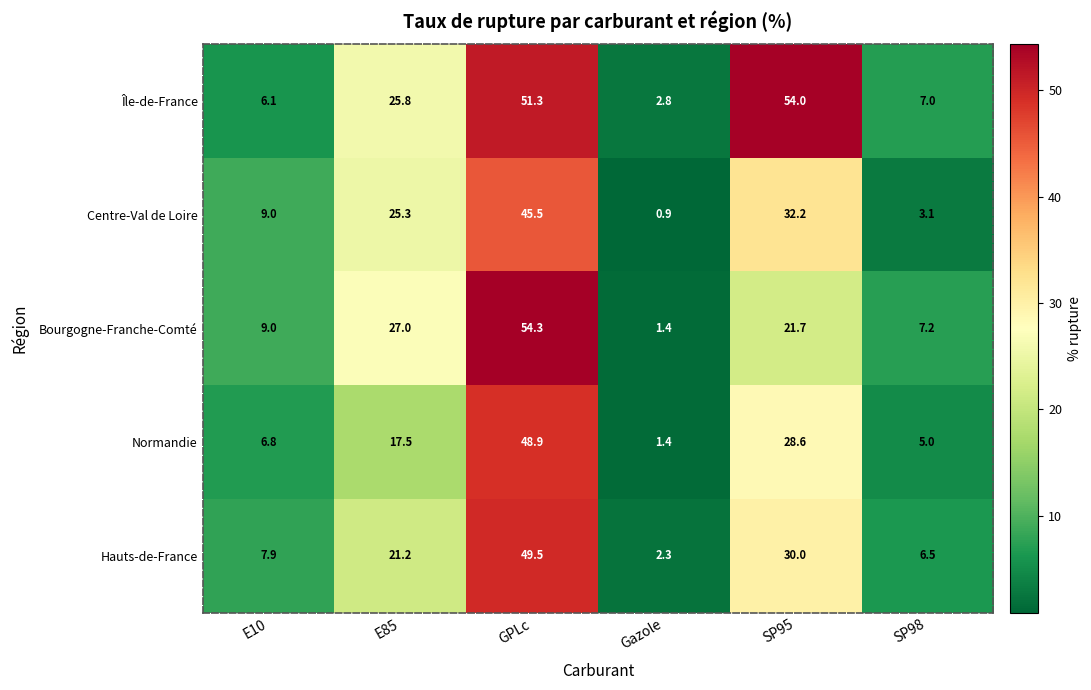

At which category is the sum across all series the highest?

GPLc